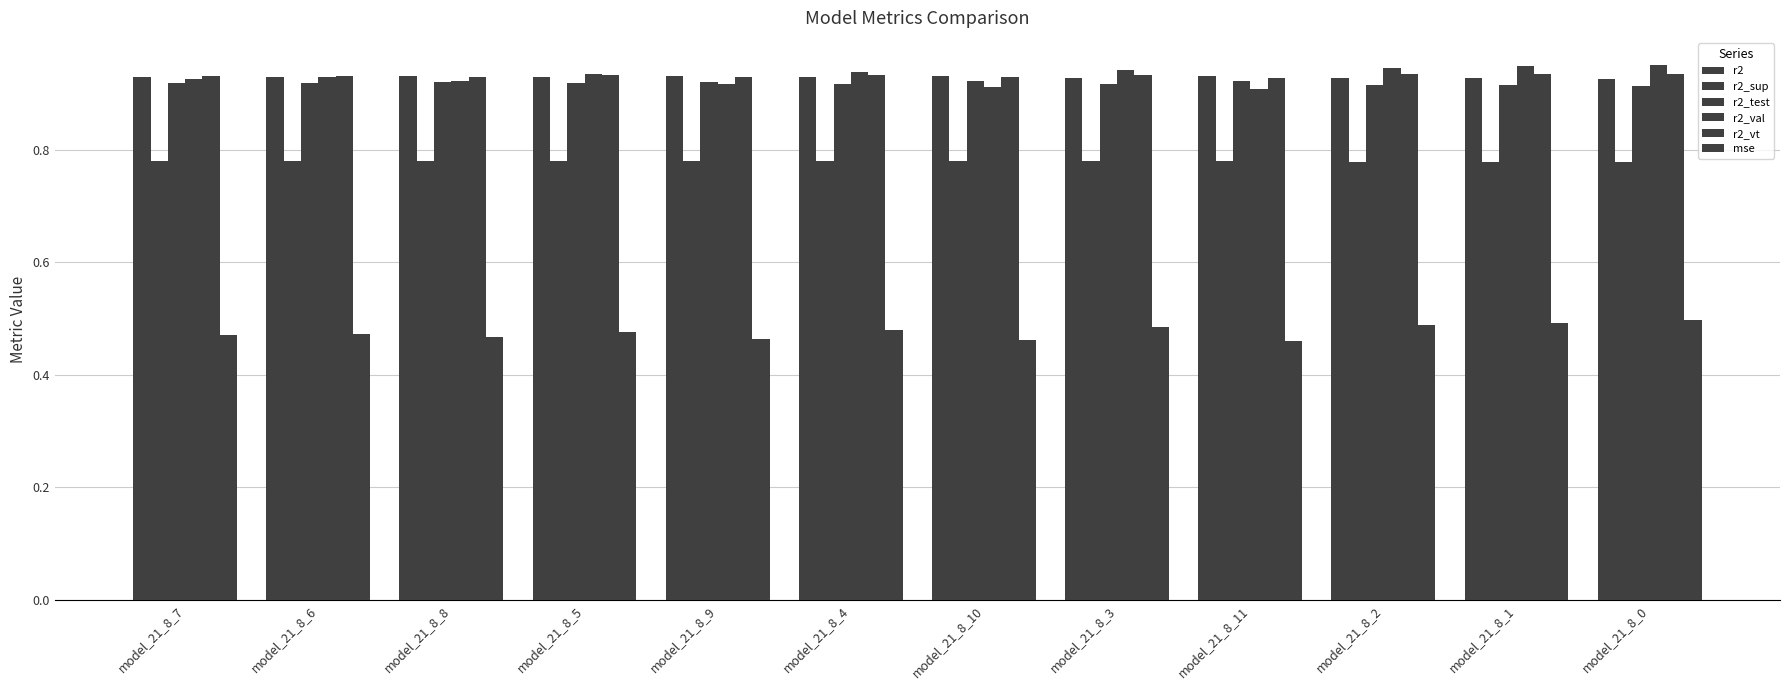

Reading left to right, what are all the values shown in this chart?

r2: 0.9	0.9	0.9	0.9	0.9	0.9	0.9	0.9	0.9	0.9	0.9	0.9
r2_sup: 0.8	0.8	0.8	0.8	0.8	0.8	0.8	0.8	0.8	0.8	0.8	0.8
r2_test: 0.9	0.9	0.9	0.9	0.9	0.9	0.9	0.9	0.9	0.9	0.9	0.9
r2_val: 0.9	0.9	0.9	0.9	0.9	0.9	0.9	0.9	0.9	0.9	0.9	1.0
r2_vt: 0.9	0.9	0.9	0.9	0.9	0.9	0.9	0.9	0.9	0.9	0.9	0.9
mse: 0.5	0.5	0.5	0.5	0.5	0.5	0.5	0.5	0.5	0.5	0.5	0.5